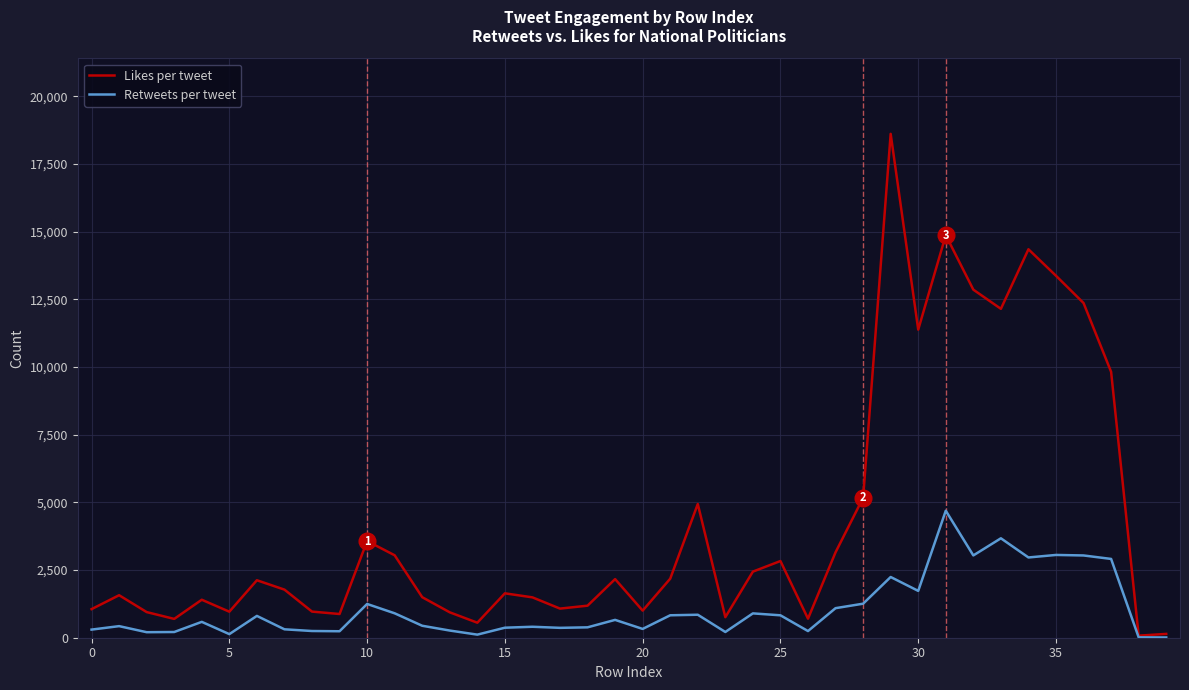

What is the maximum value shown in the chart?

18614